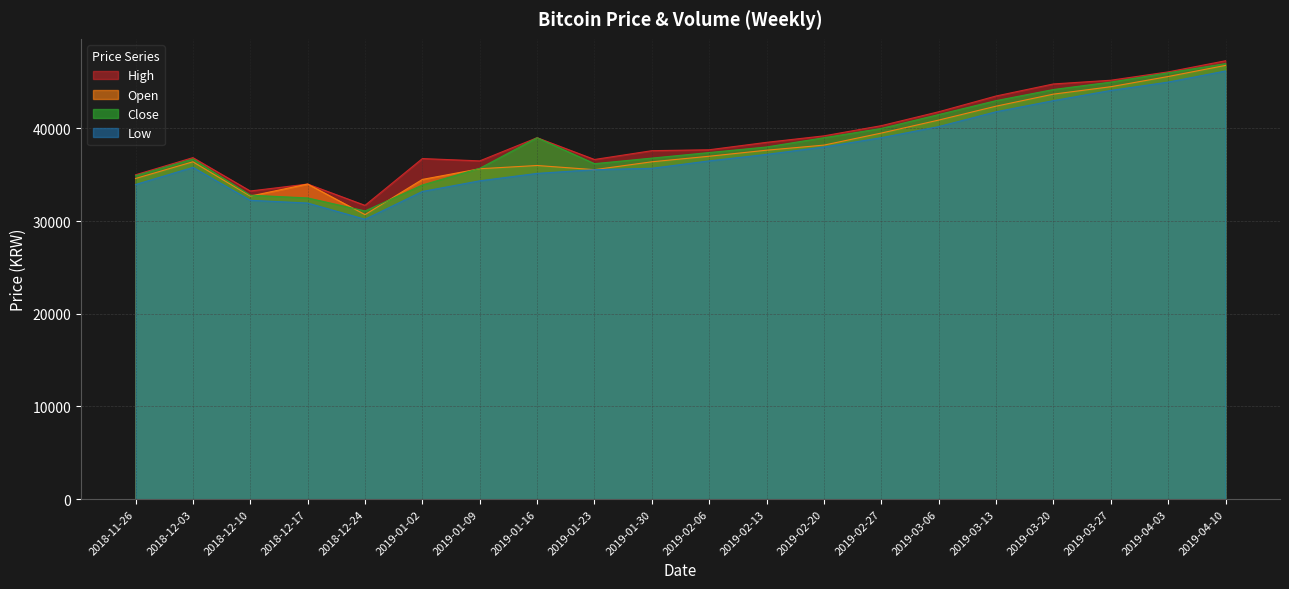

What is the total value across all series at 2018-12-10?

131000